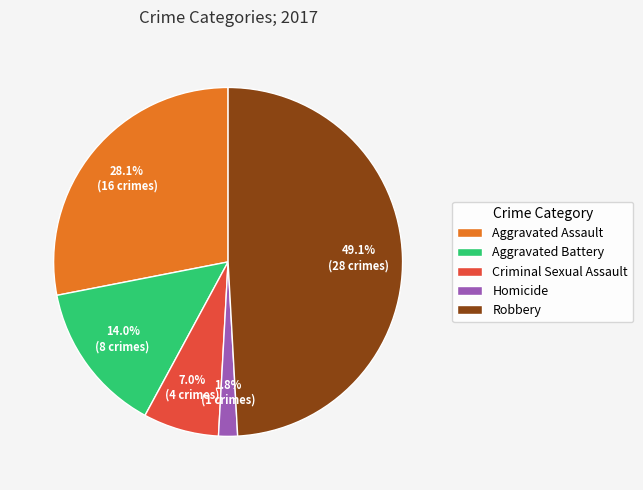

Approximately how many times larger is the value at Aggravated Assault compared to Aggravated Battery?

2.0